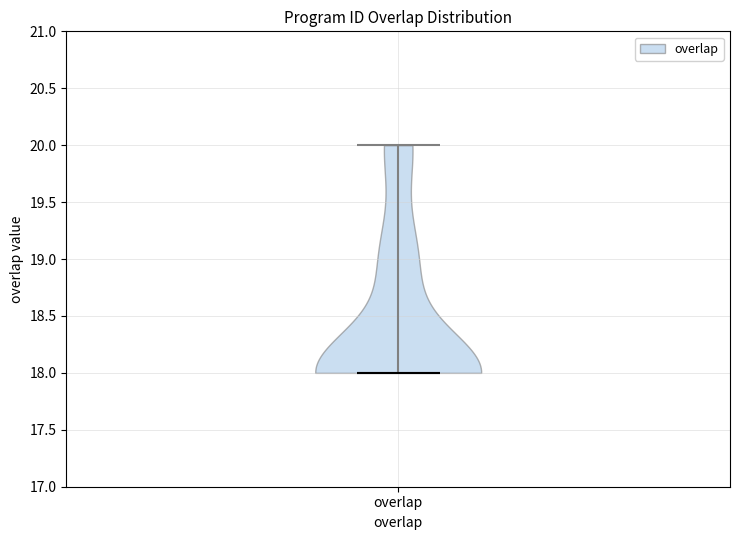

Read this violin plot against the y-axis: where its median line is, and the lowest and highest points the violin reaches. The values are not printed on the chart, so give them approximately, as read against the axis.

median line 18, lowest point 18, highest point 20